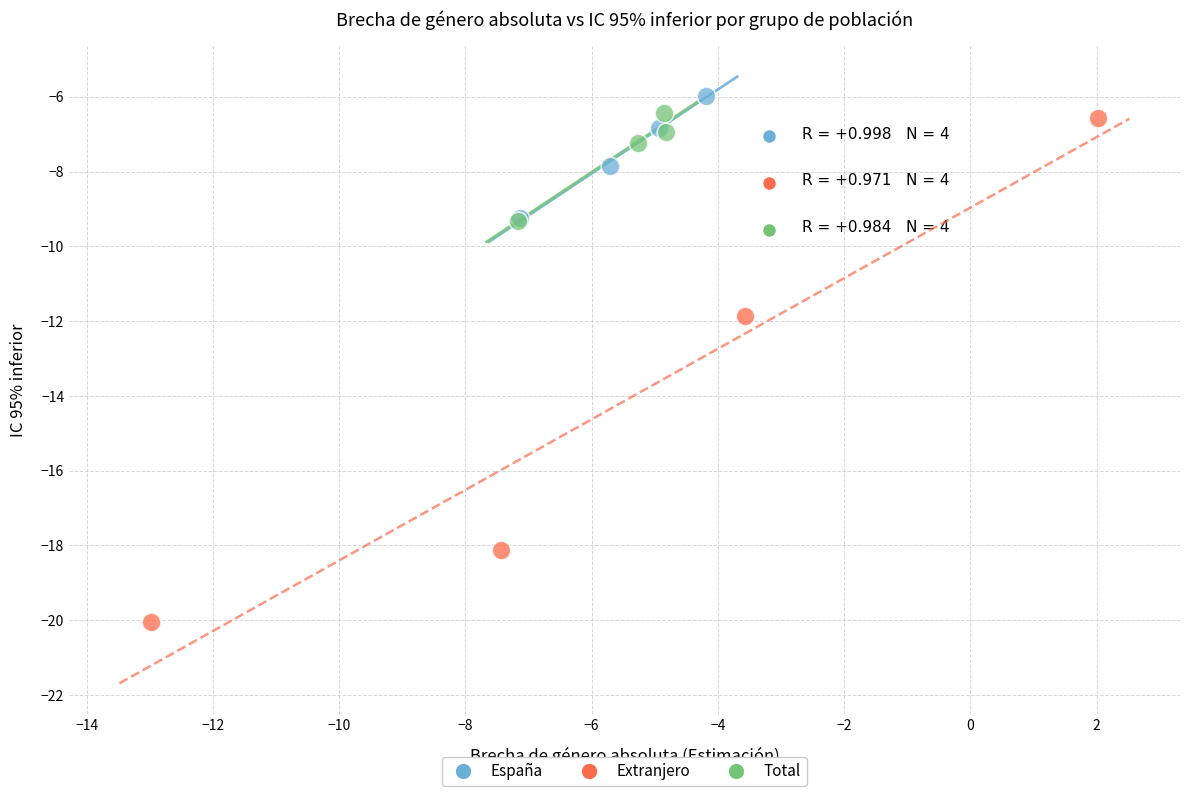

Which series has the widest spread of Y values?

Extranjero